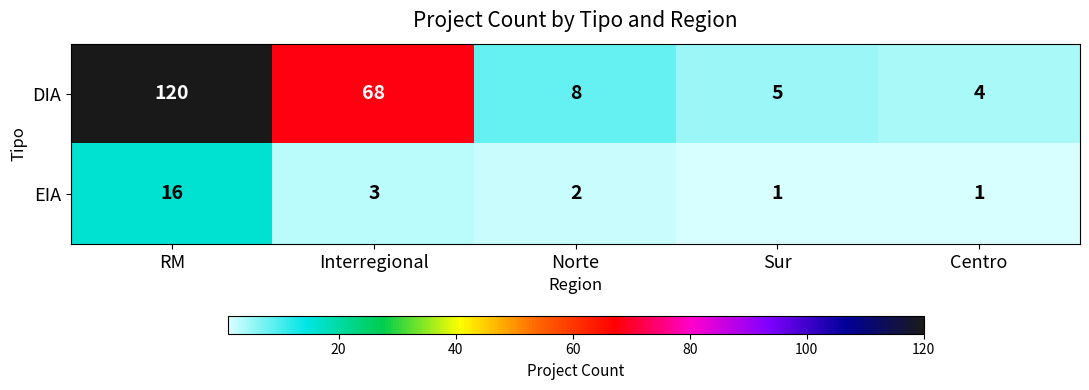

The value of DIA at Interregional is 104. True or false?

False